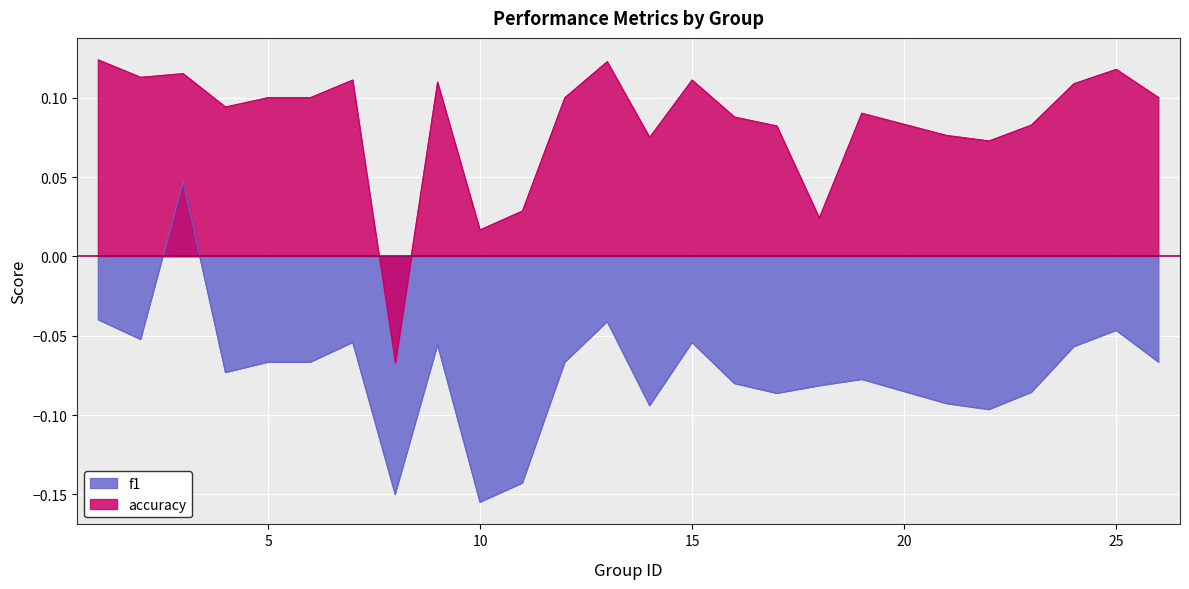

True or false: accuracy and f1 cross at least once.

False